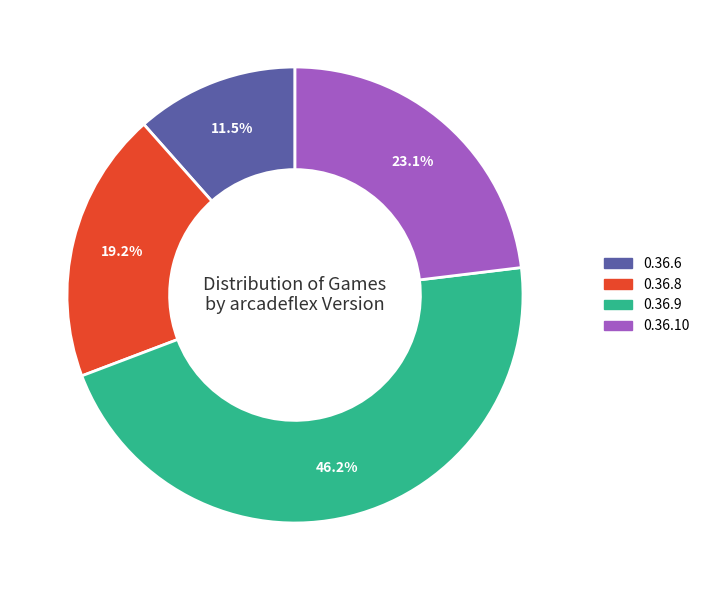

Which category has the smallest portion of the pie?

0.36.6